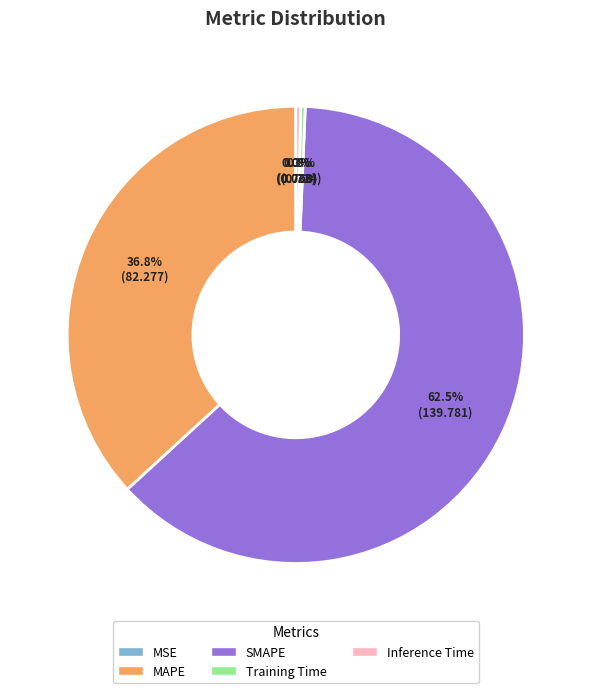

Which slice is the largest?

SMAPE